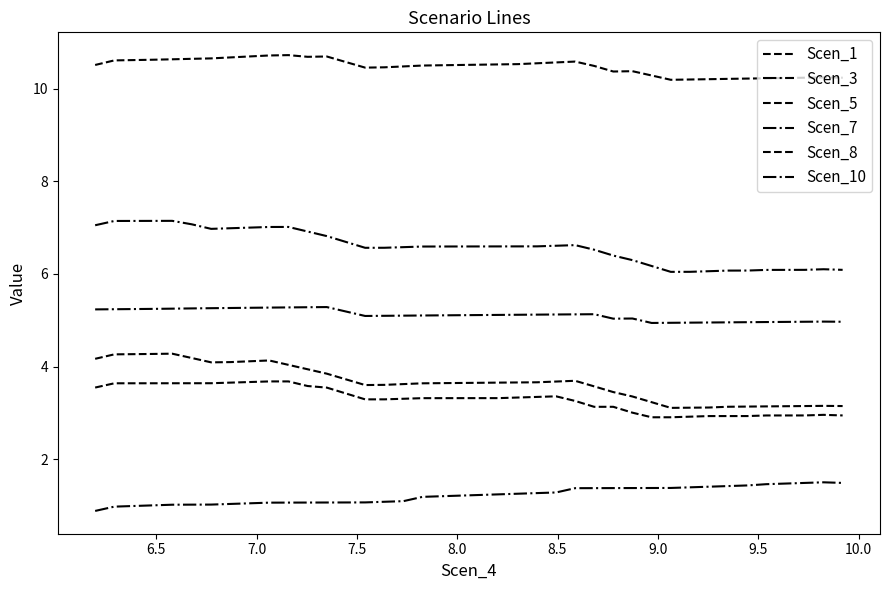

What is the sum of all Scen_10 values?

204.7